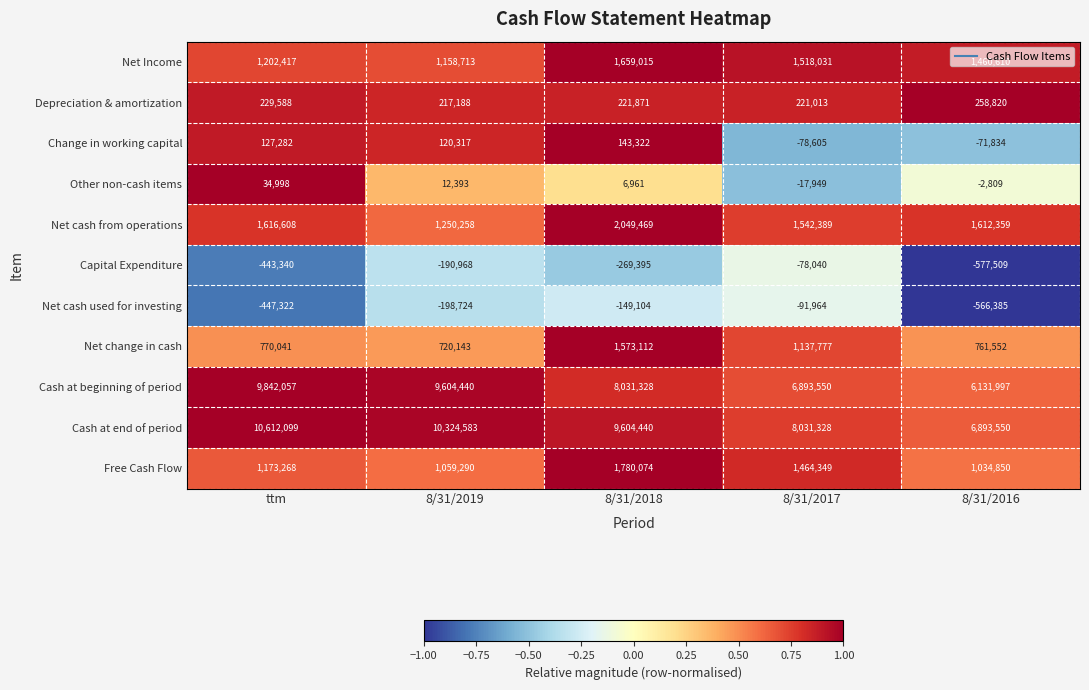

Is it true that Free Cash Flow equals 1034850 at 8/31/2016?

True